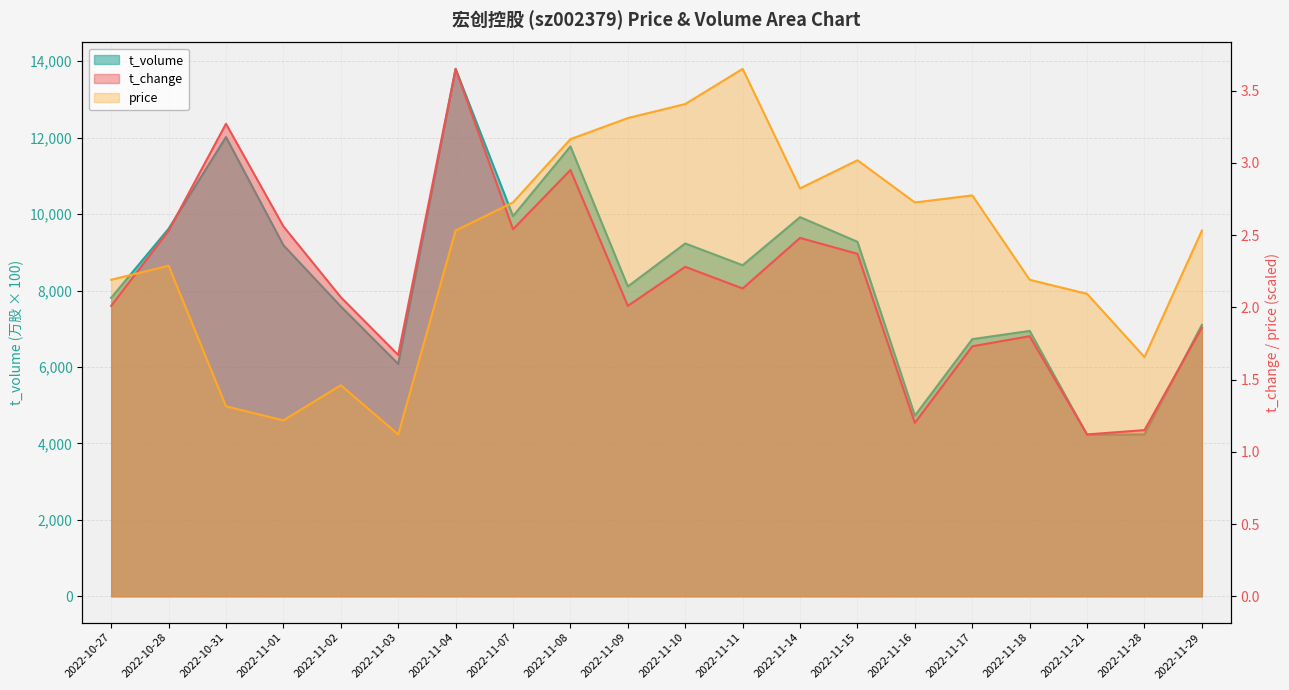

How many values in the t_change series exceed 2?

13